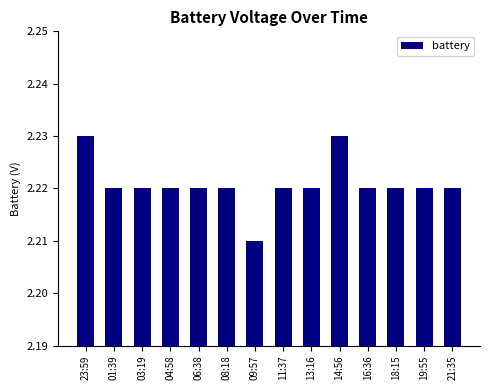

What is the label of the 6th bar from the right?

13:16